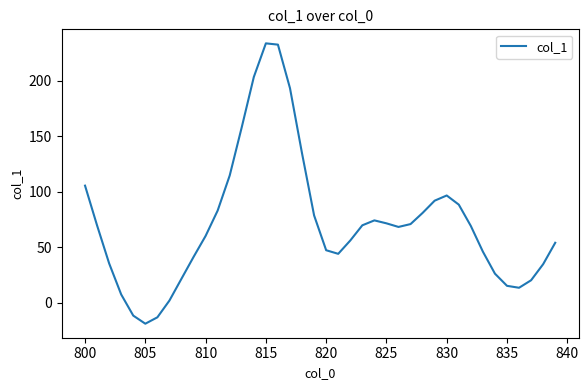

What is the minimum value shown in the chart?

-19.0